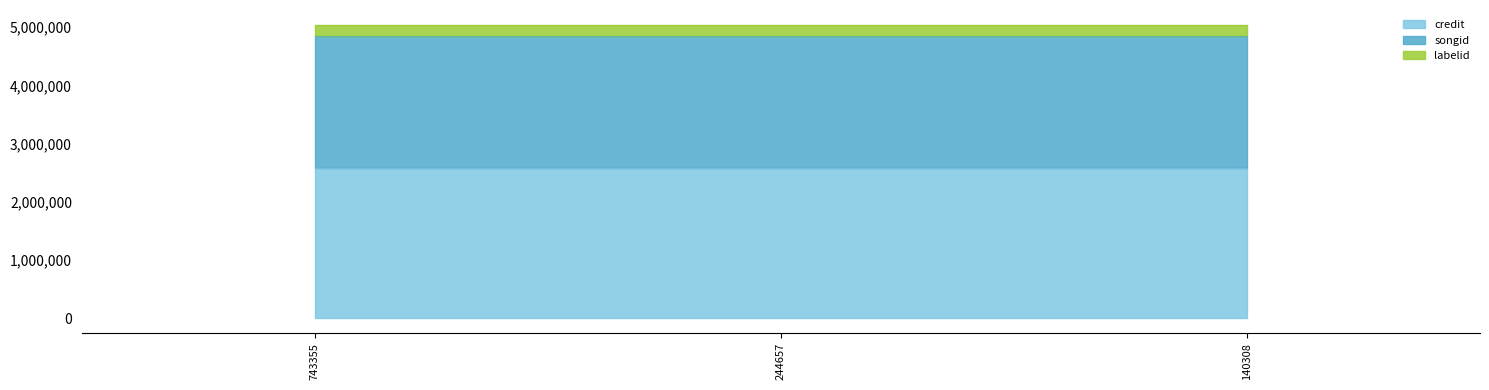

Is the value of credit at 244657 greater than the value of songid at 743355?

Yes